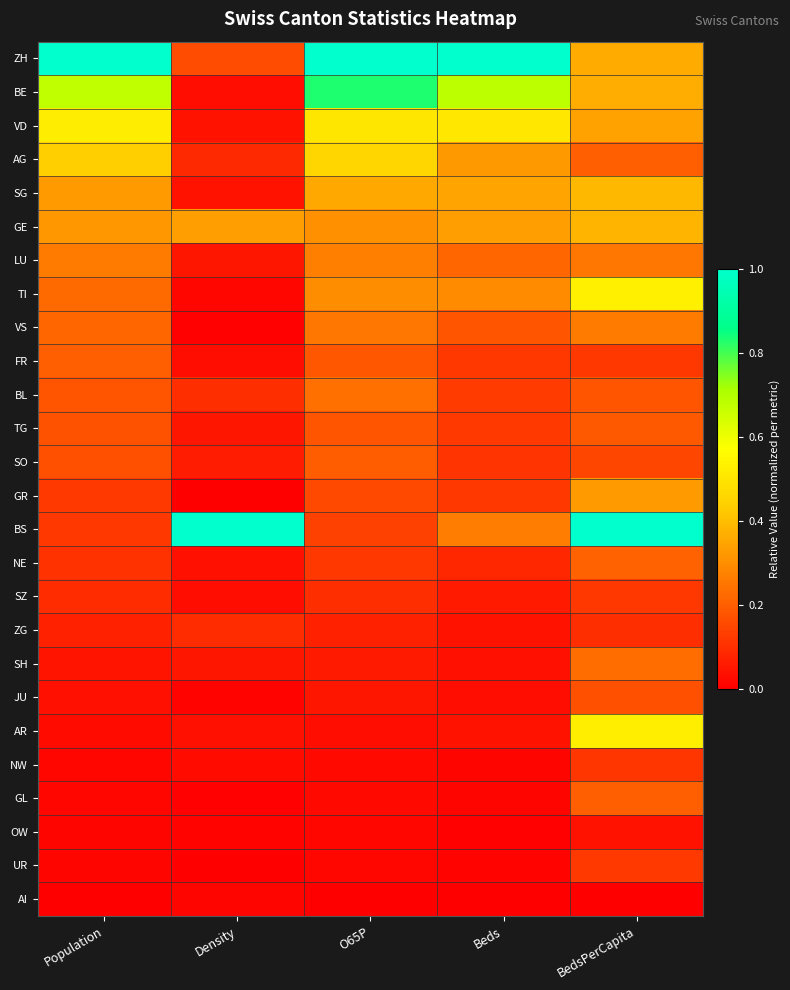

Which has a higher value, Population or BedsPerCapita?

Population